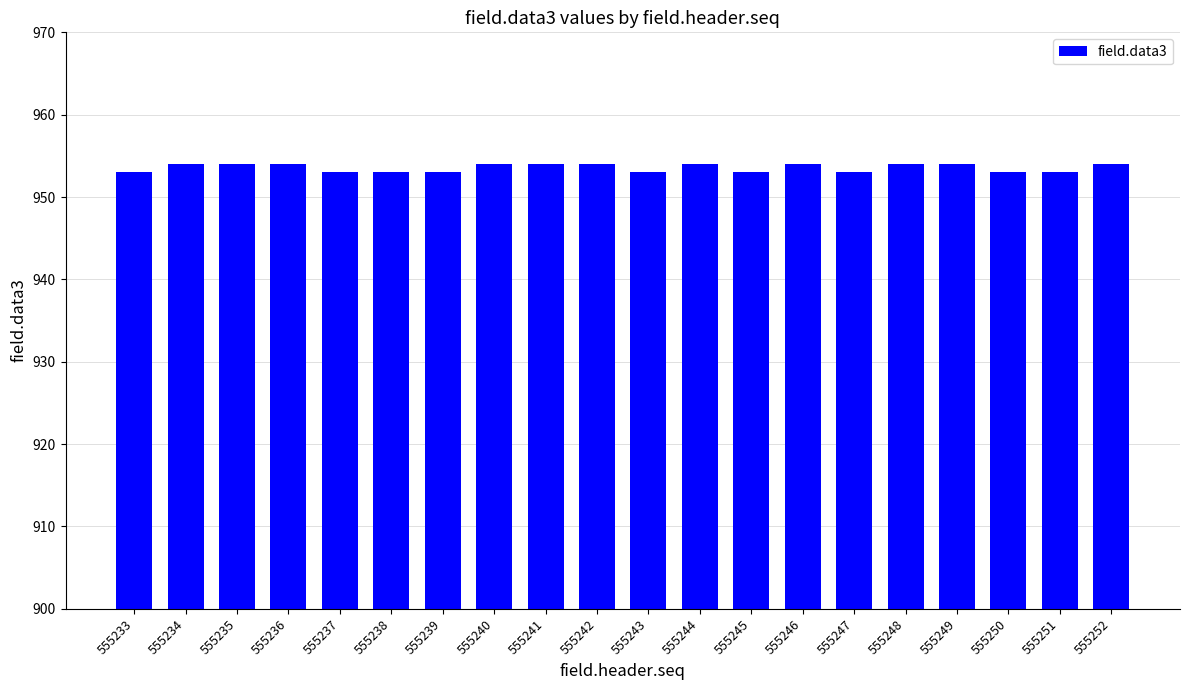

What is the value of the 19th bar from the left?

953